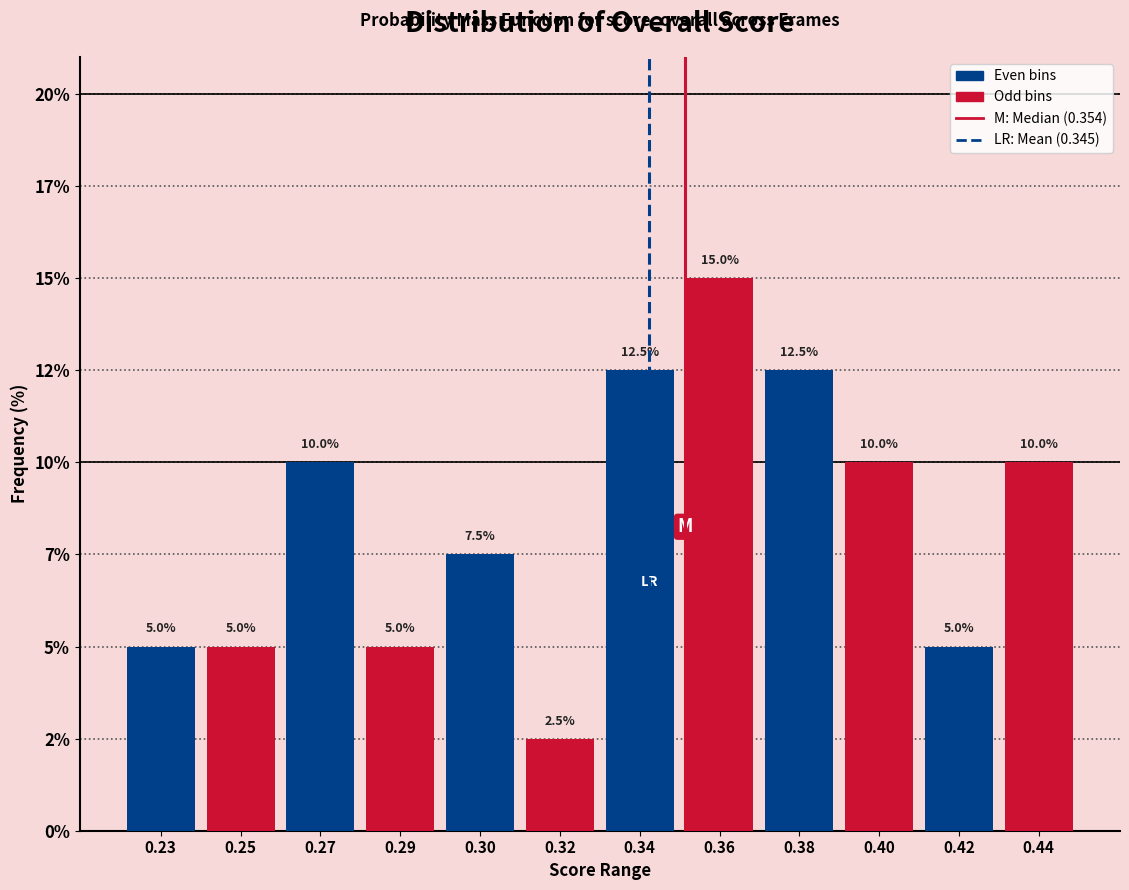

Does the chart contain any negative values?

No